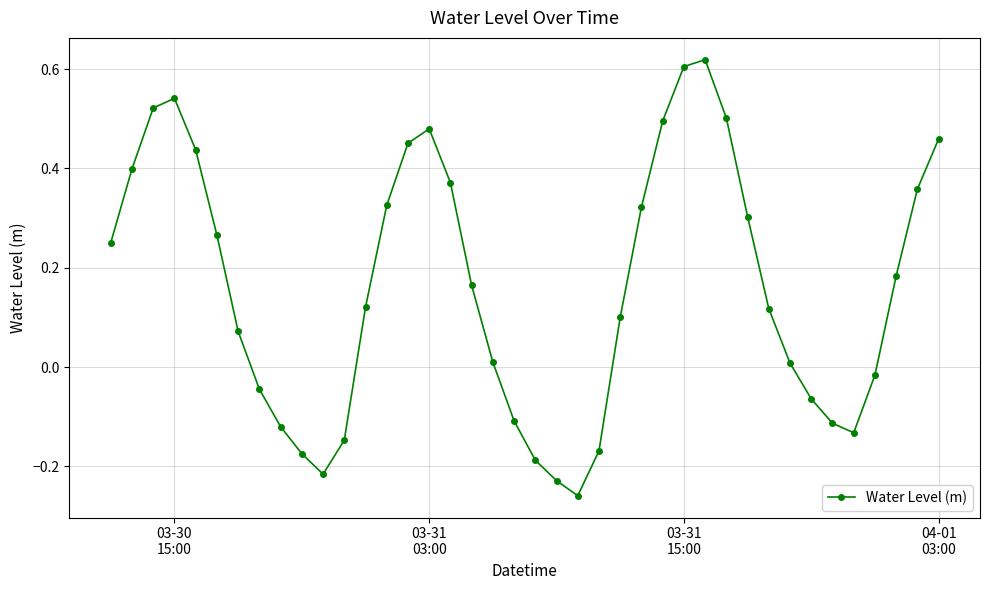

How many lines are shown in the chart?

1